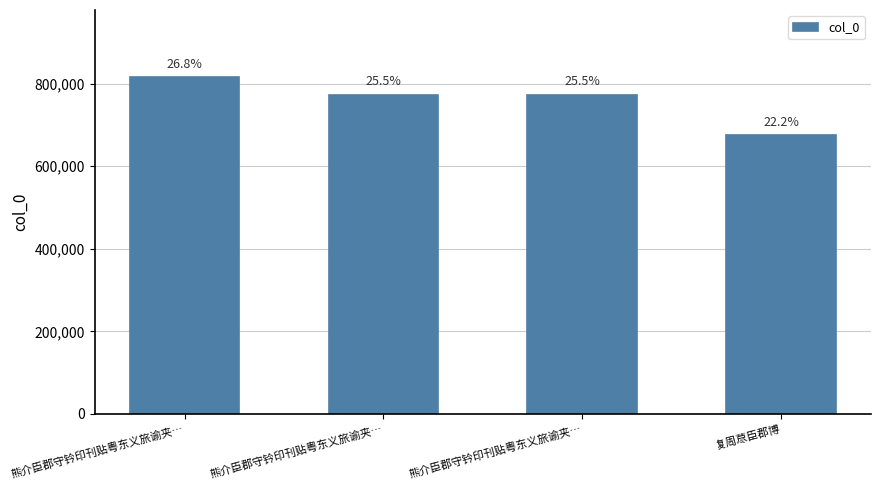

Are the bars horizontal?

No